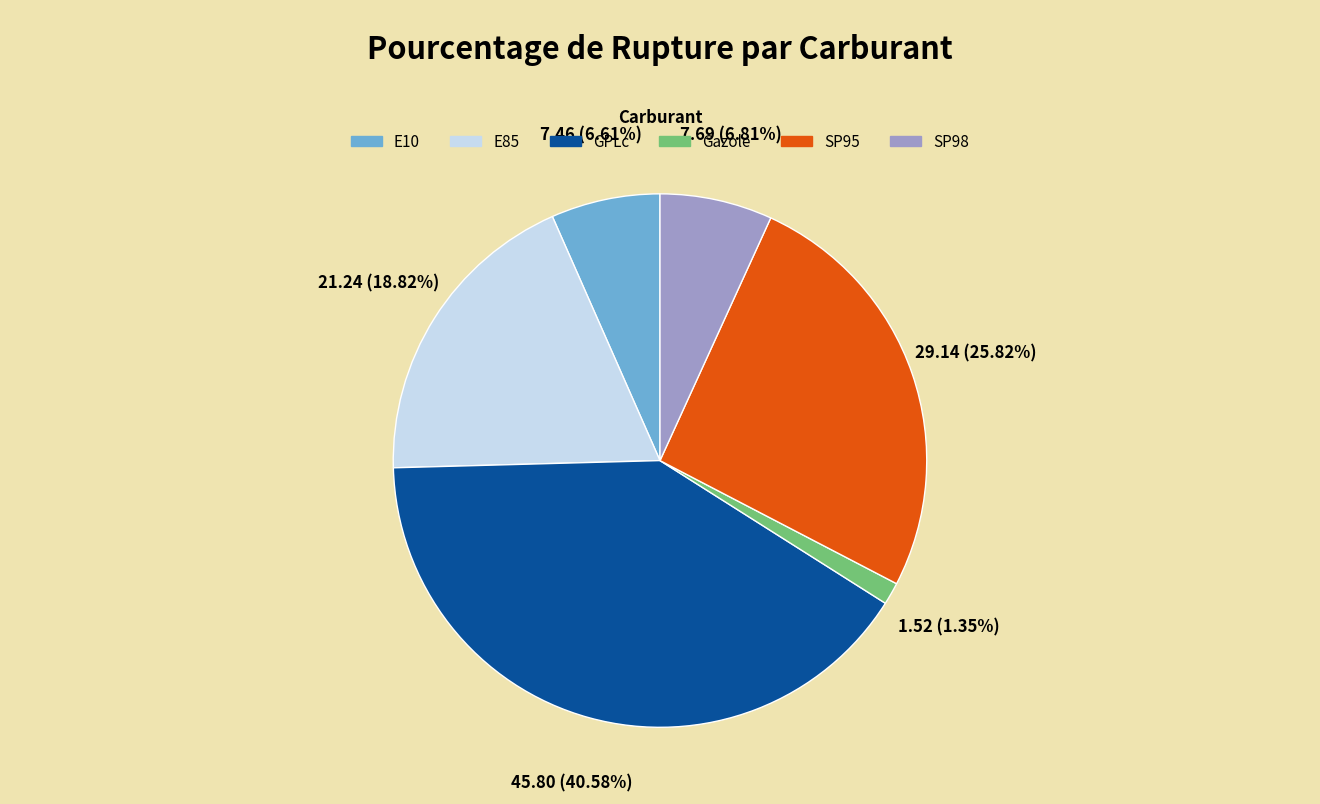

Does Gazole represent more than half of the total?

No